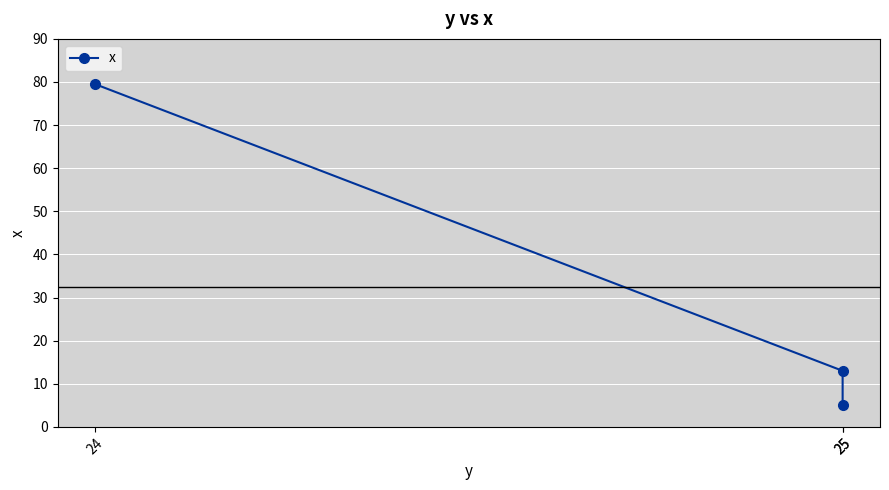

Count the number of data series in this chart.

1